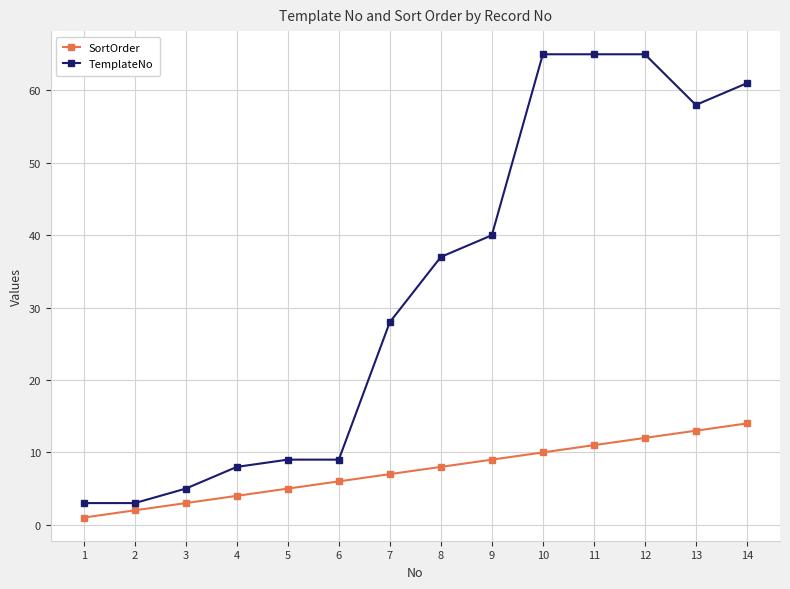

Between 4 and 6, which series saw the biggest shift?

SortOrder